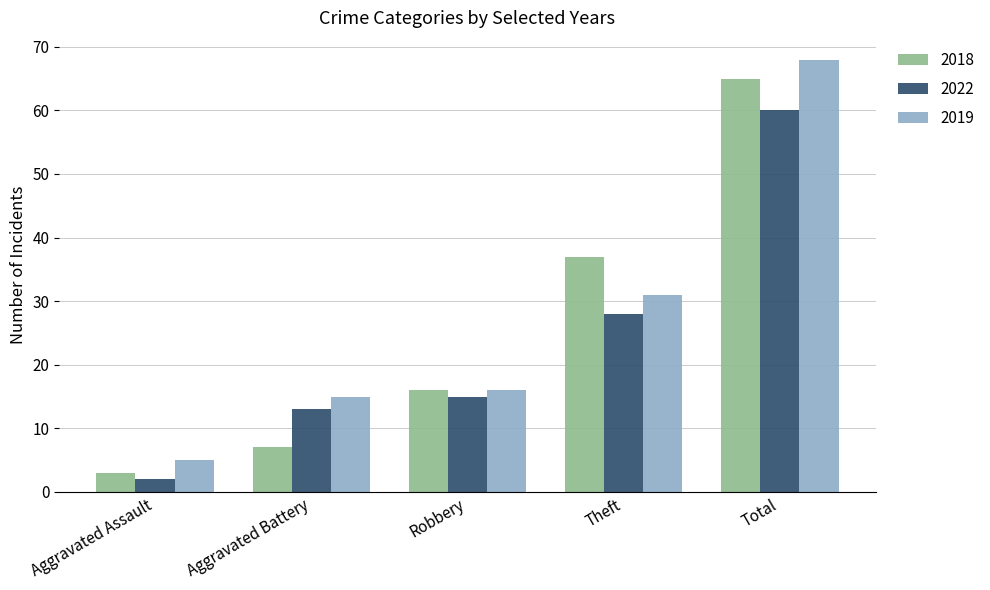

What is the value of the 2019 bar at the 5th from the left?

68